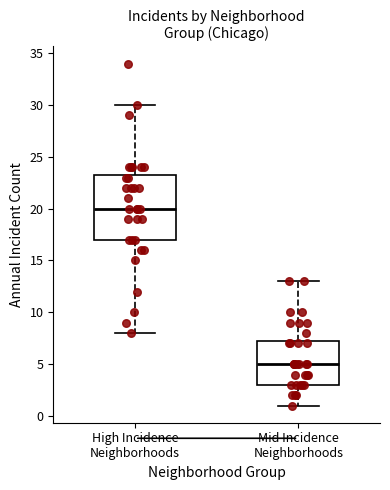

Which box's median line is the highest?

High Incidence Neighborhoods